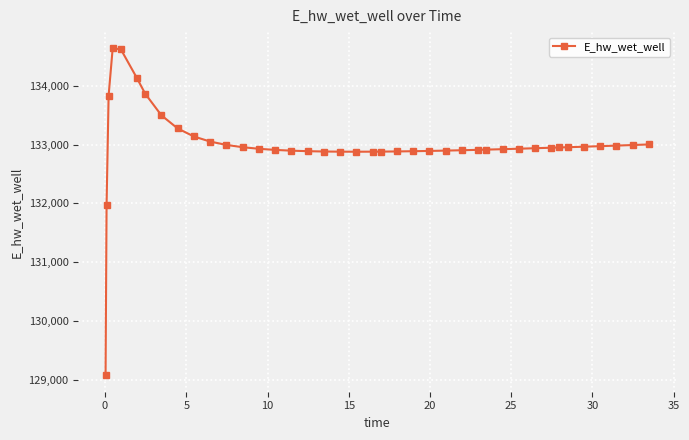

What is the greatest value displayed?

134638.2